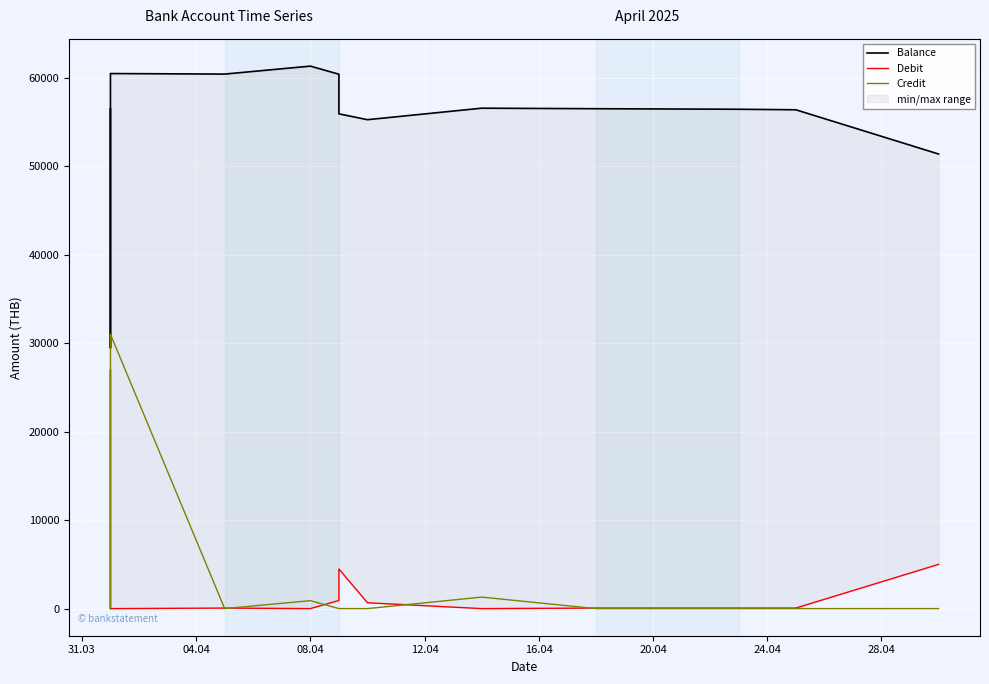

Is the value of Debit at 08.04 greater than the value of Credit at 08.04?

No